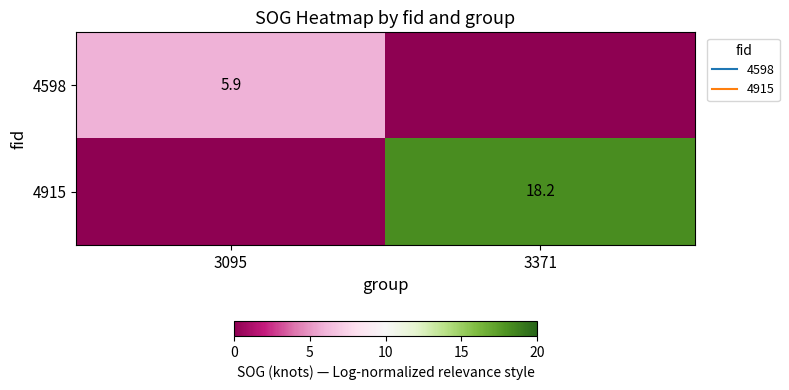

Which series has the largest range (max minus min)?

4915